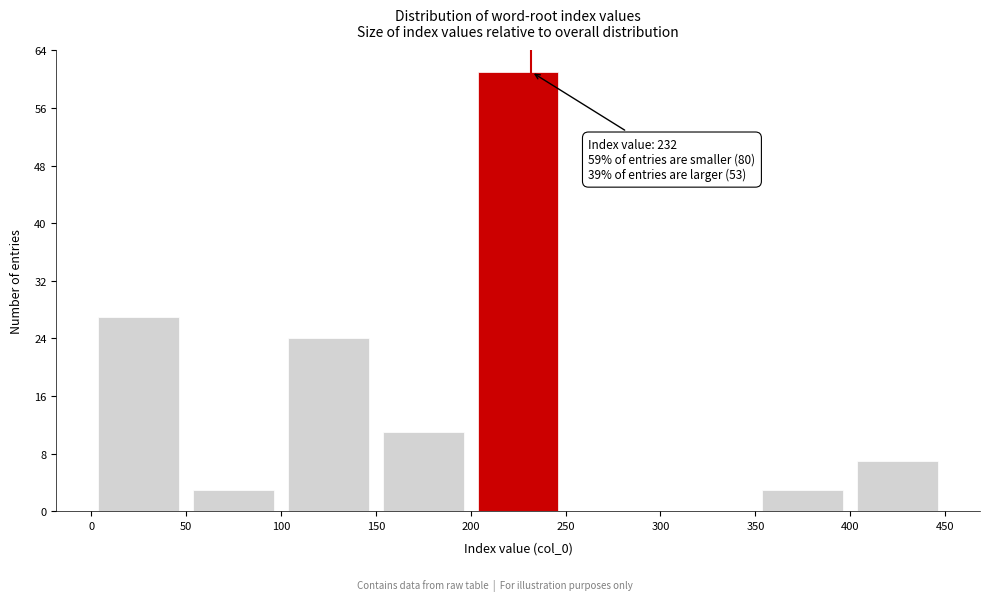

Over which range of the x-axis is the bar tallest?

200 to 250